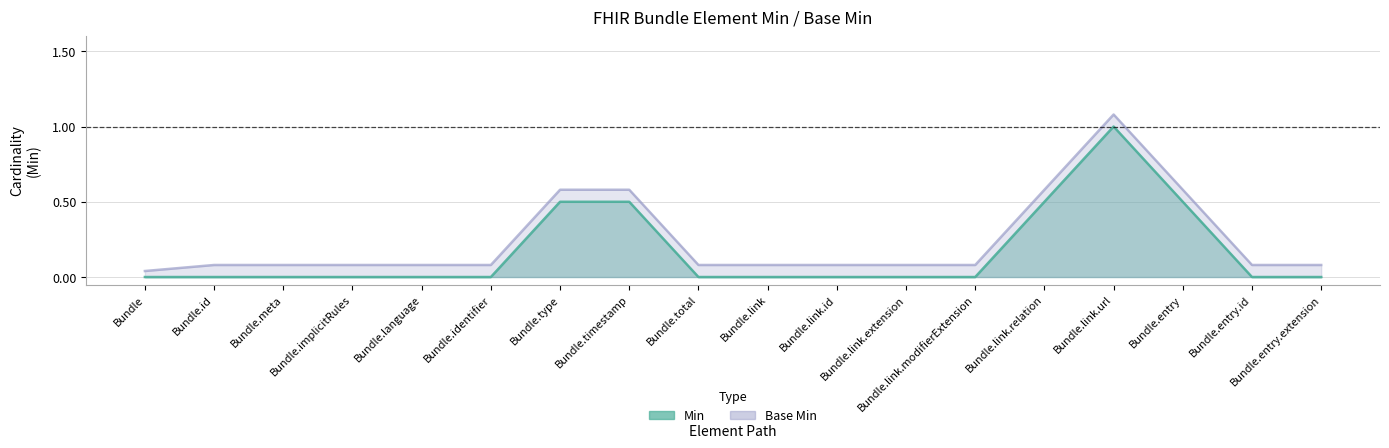

At which label is Base Min closest to 0?

Bundle